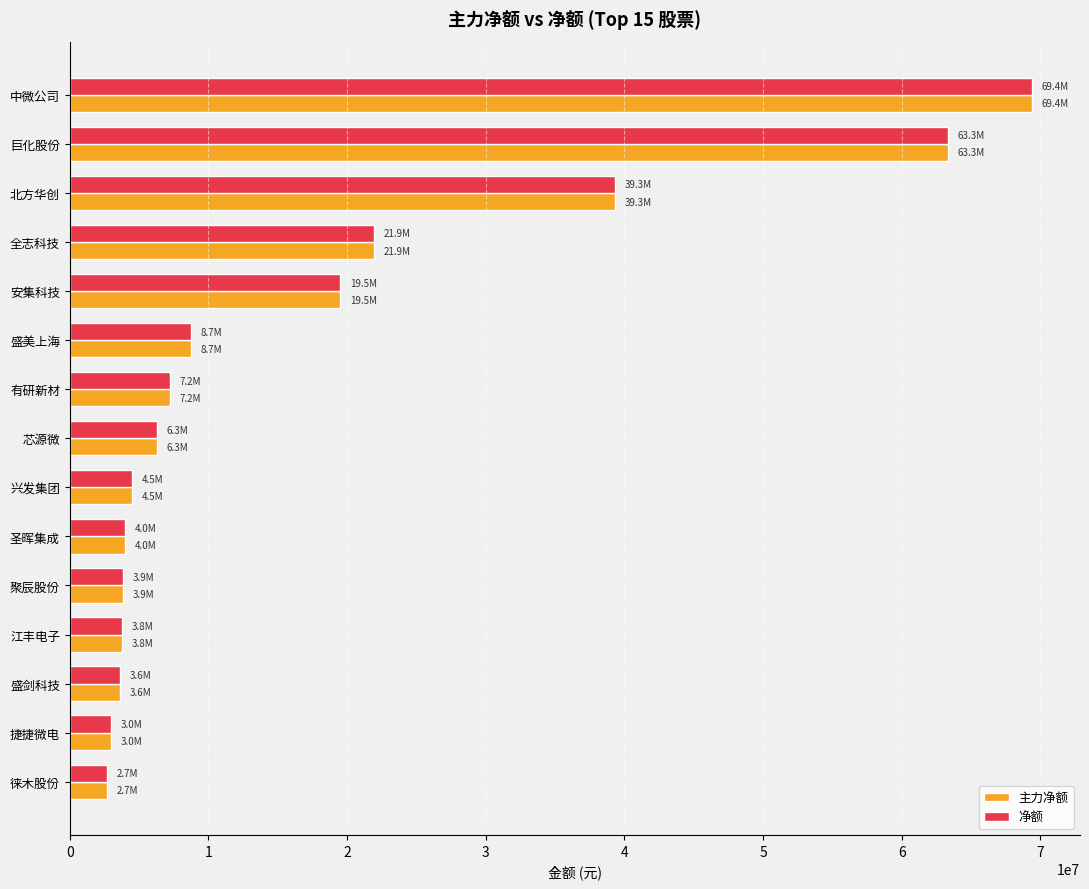

Is the value of 净额 at 兴发集团 greater than the value of 主力净额 at 北方华创?

No